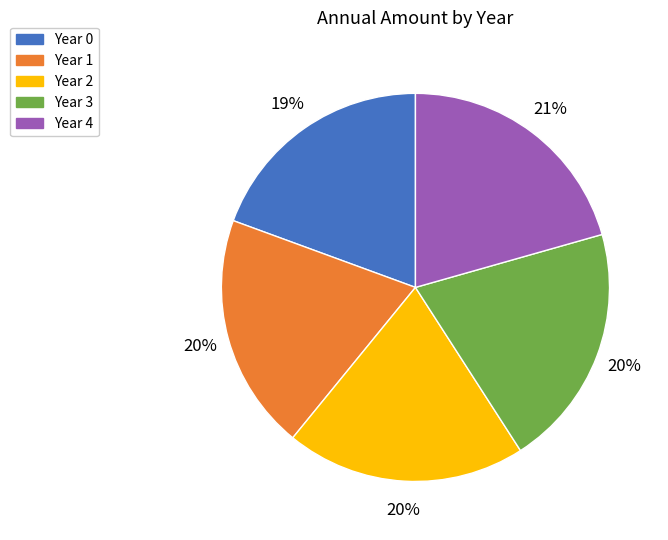

To the nearest percent, what is the average slice percentage?

20%